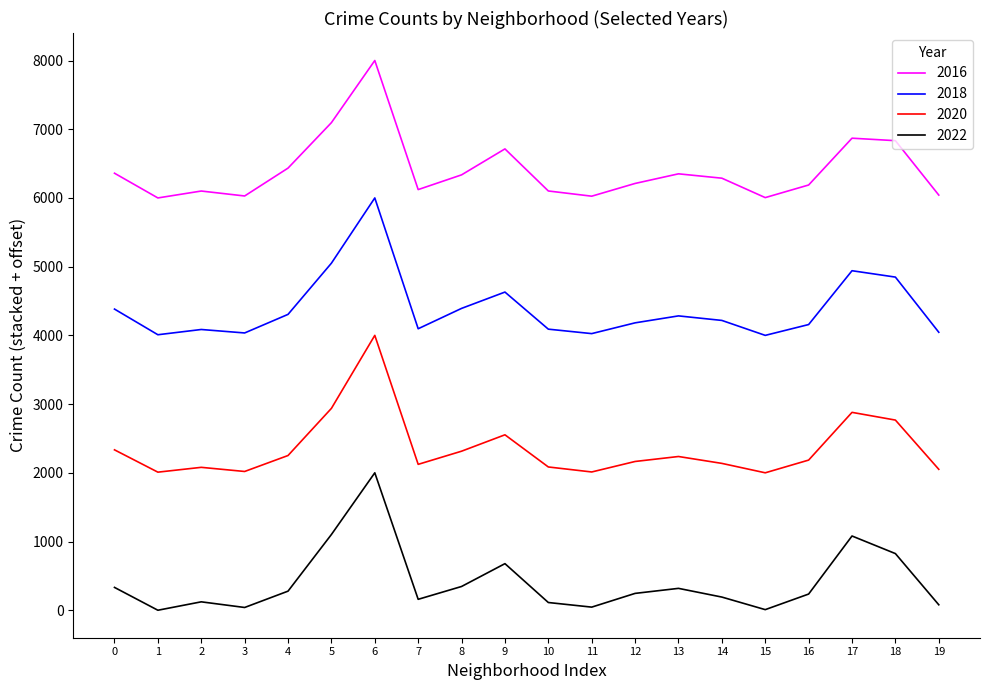

What are all the series names shown in the legend?

2016, 2018, 2020, 2022